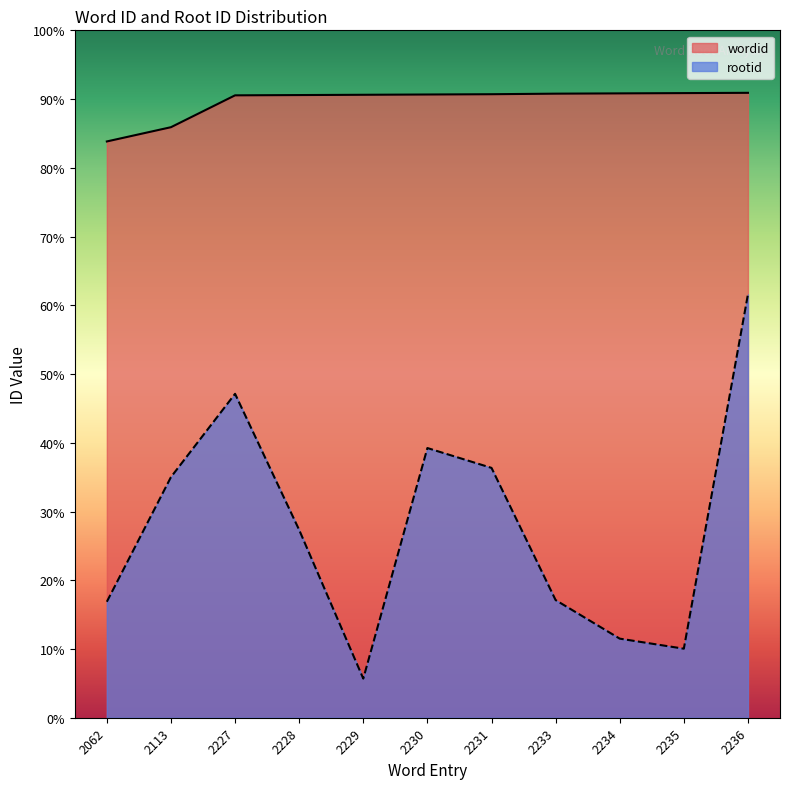

True or false: wordid and rootid intersect in this chart.

False